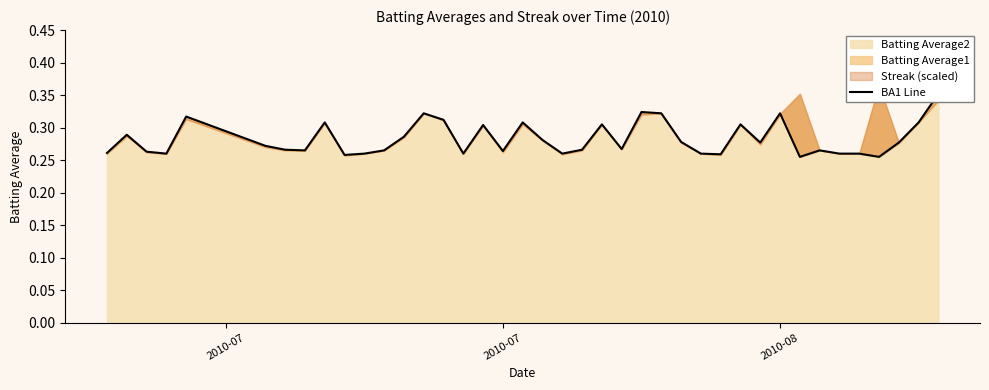

What is the smallest value displayed?

0.3